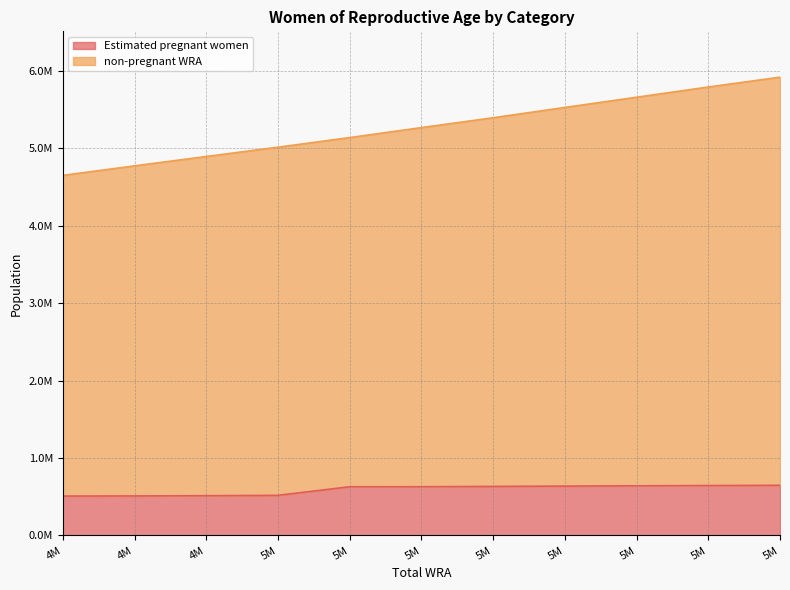

Does the chart display data point markers on the line(s)?

No